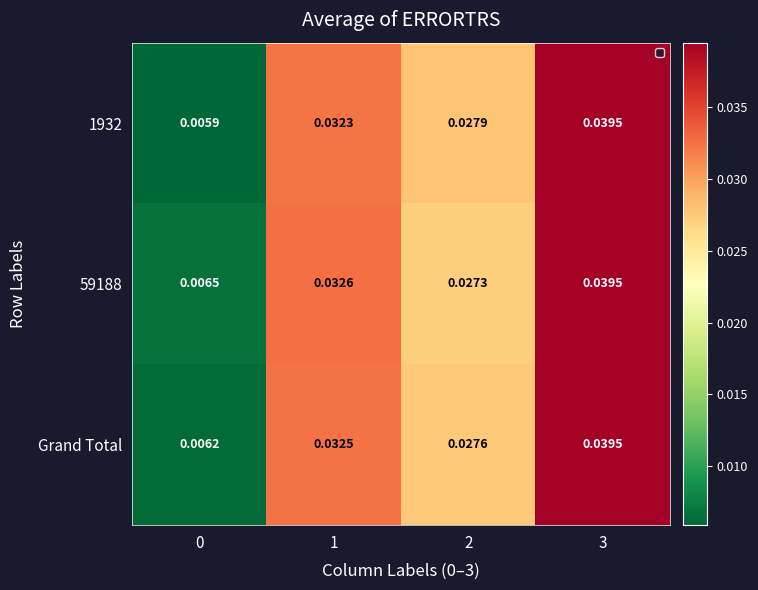

Is the value of 59188 at 1 greater than the value of Grand Total at 1?

Yes